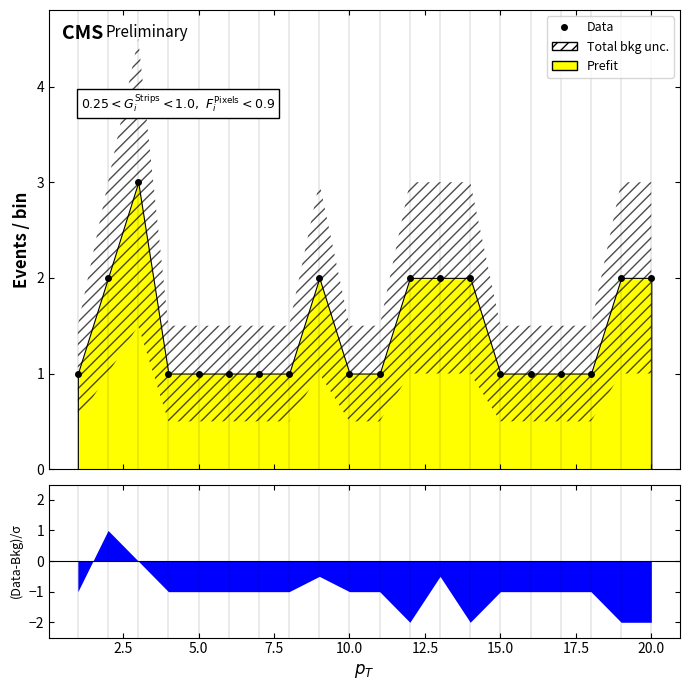

The chart shows a value of 2 at 16. True or false?

False